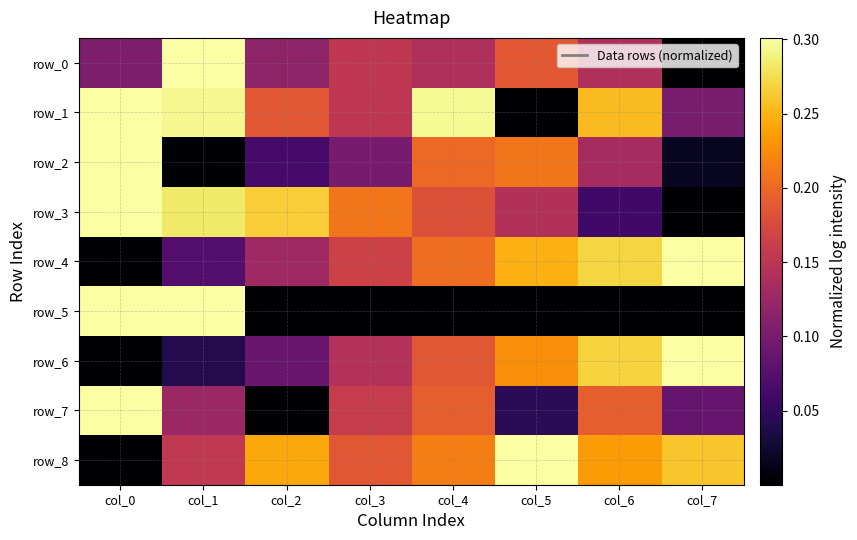

What is the maximum value for row_7?

0.3